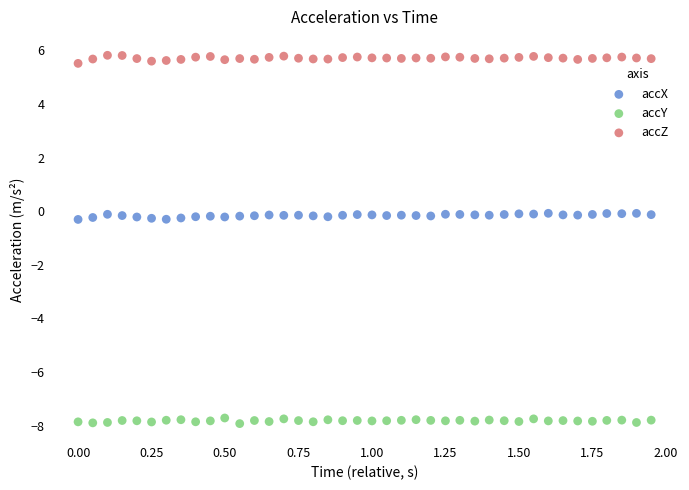

What are all the series names shown in the legend?

accX, accY, accZ